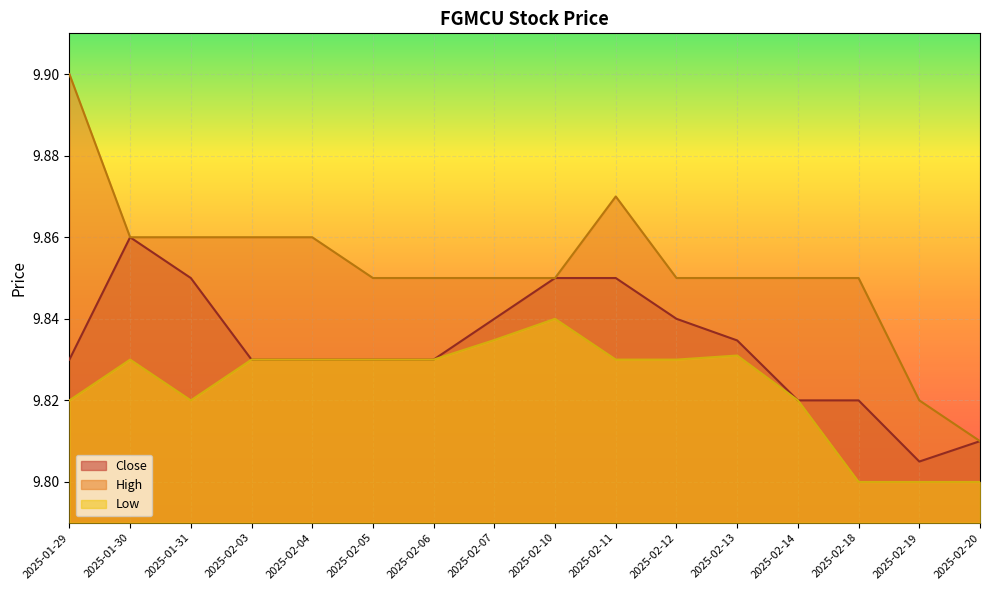

Which series has the widest spread of values?

High